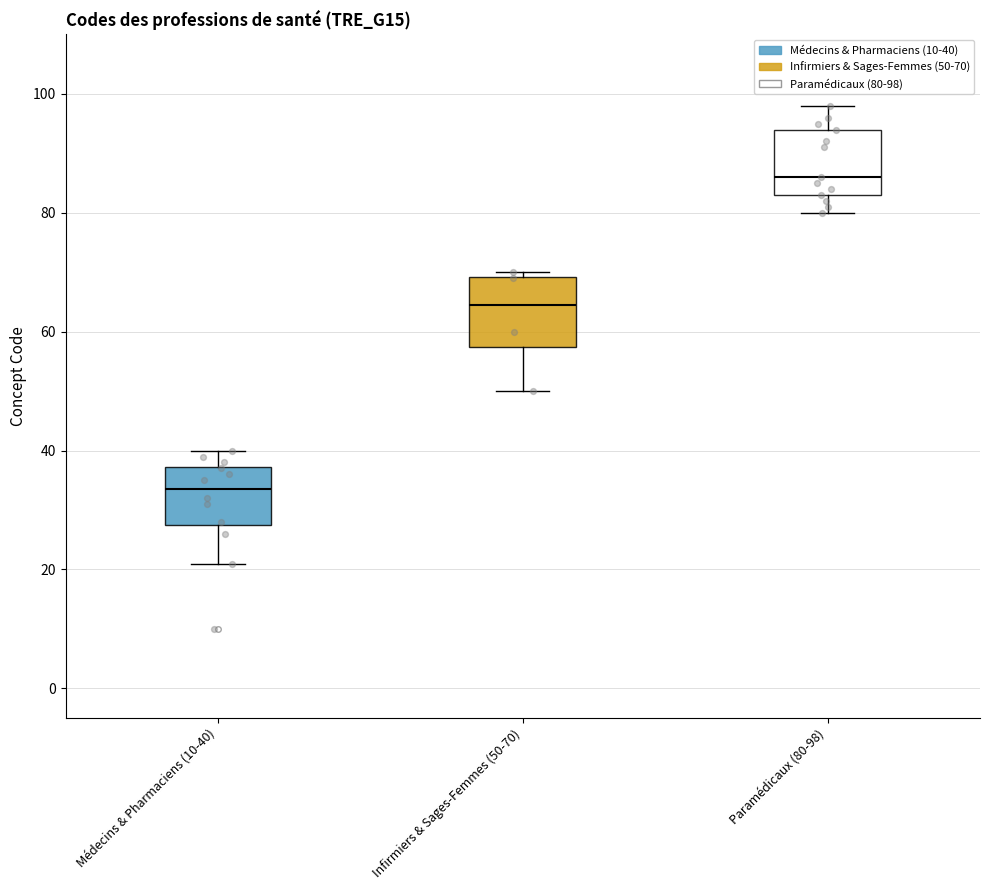

Which box has the highest median line?

Paramédicaux (80-98)